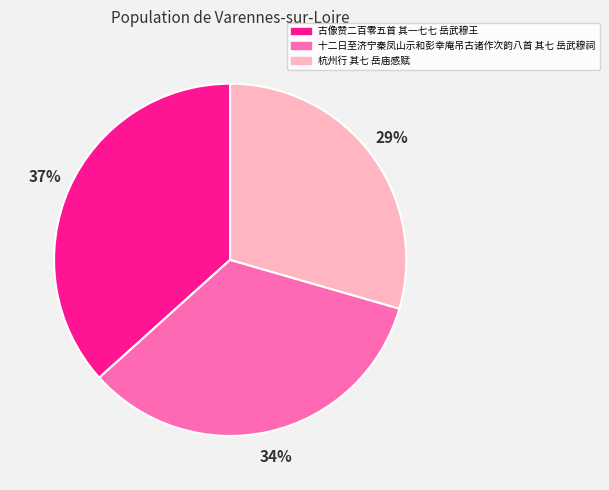

To the nearest percent, what portion does 古像赞二百零五首 其一七七 岳武穆王 represent?

37%